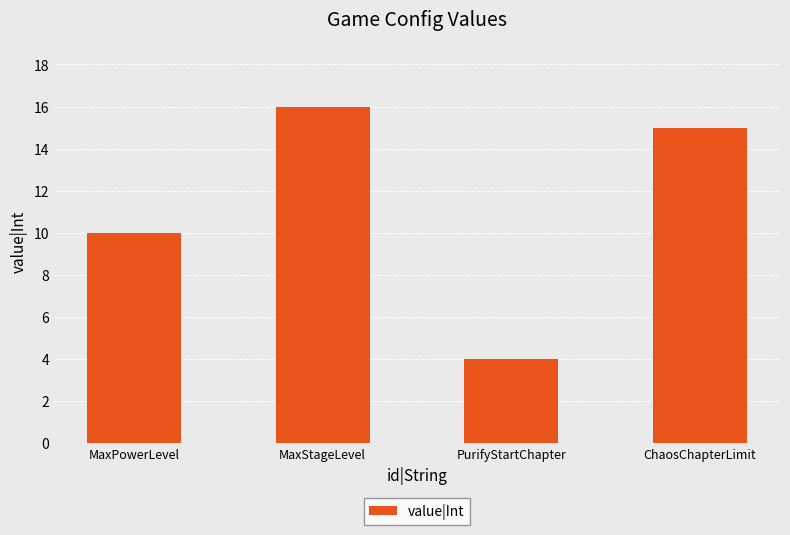

How many series are shown in this chart?

1